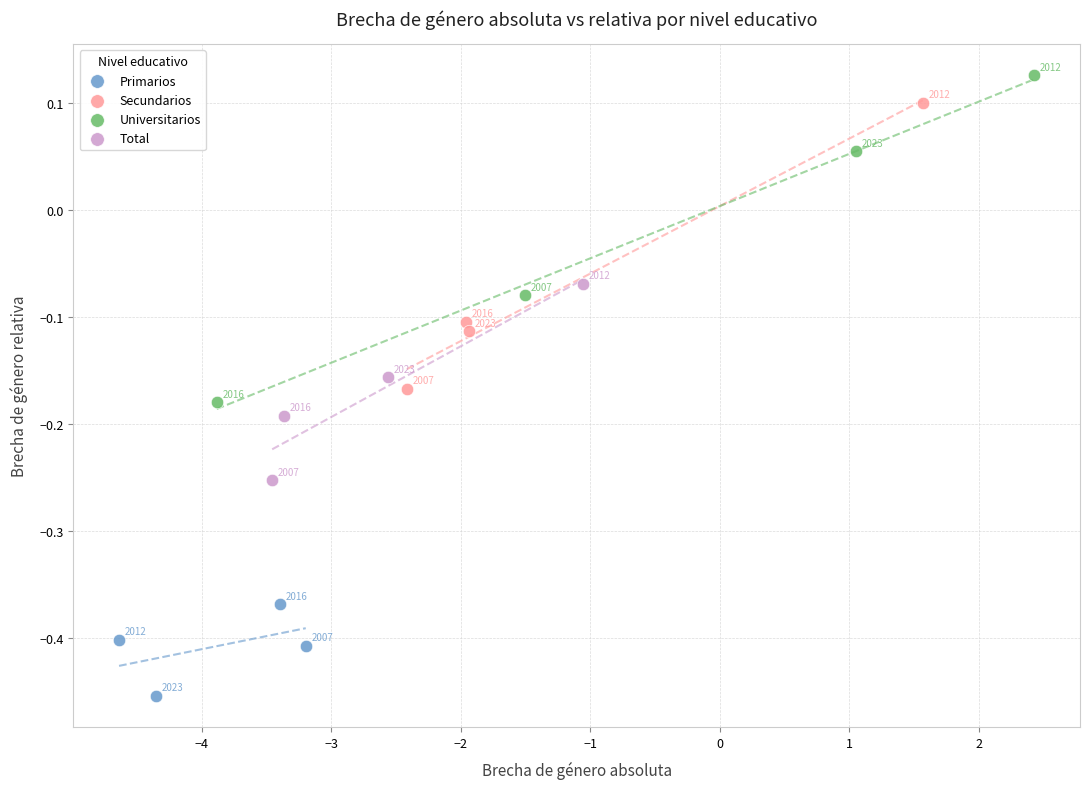

Which series has the largest Y range (max minus min)?

Universitarios